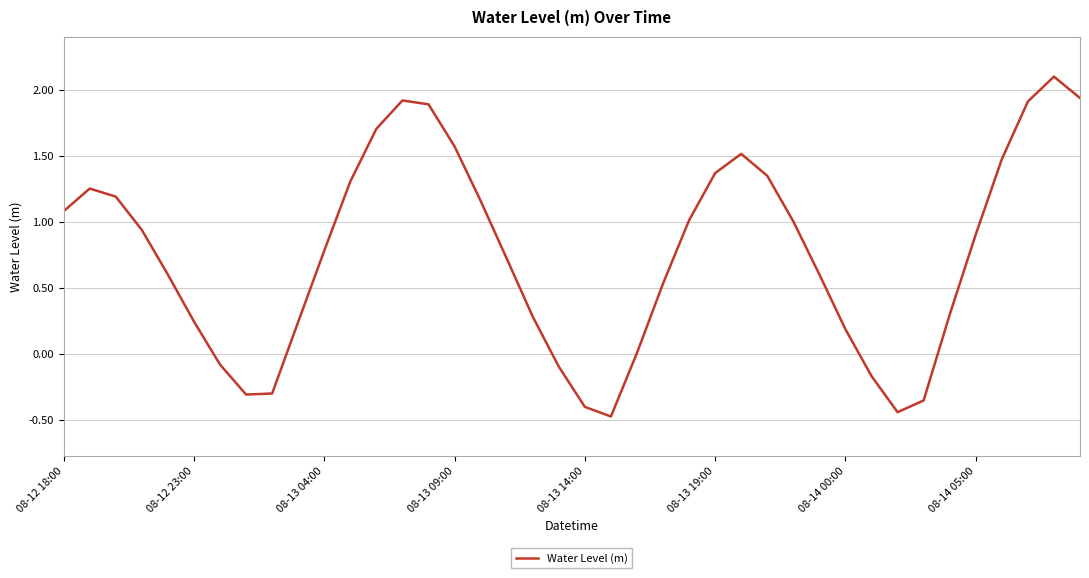

What is the maximum value shown in the chart?

2.1